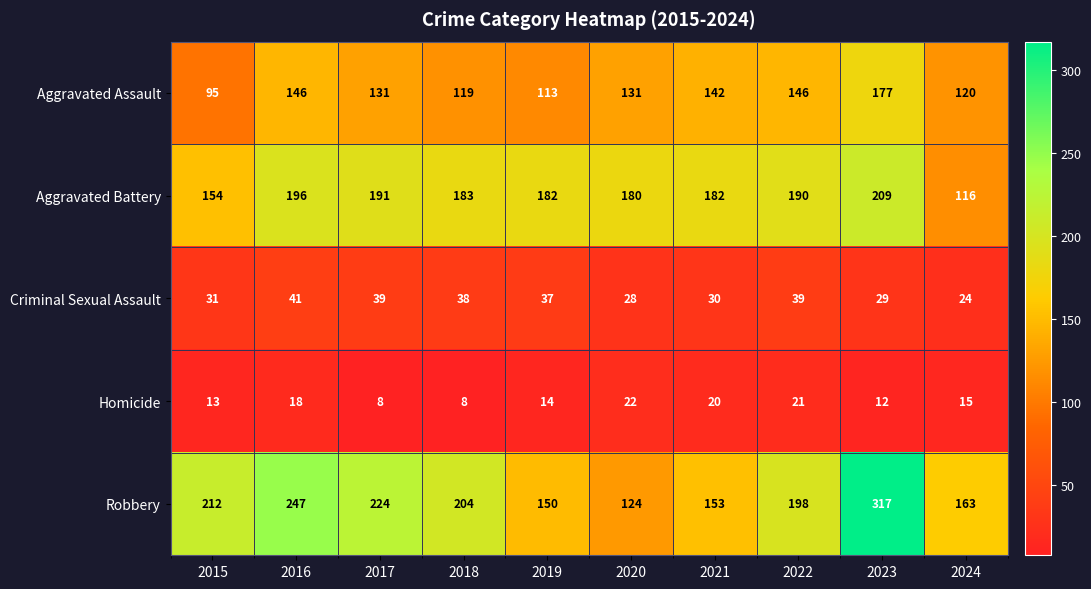

How many categories are shown in the chart?

10